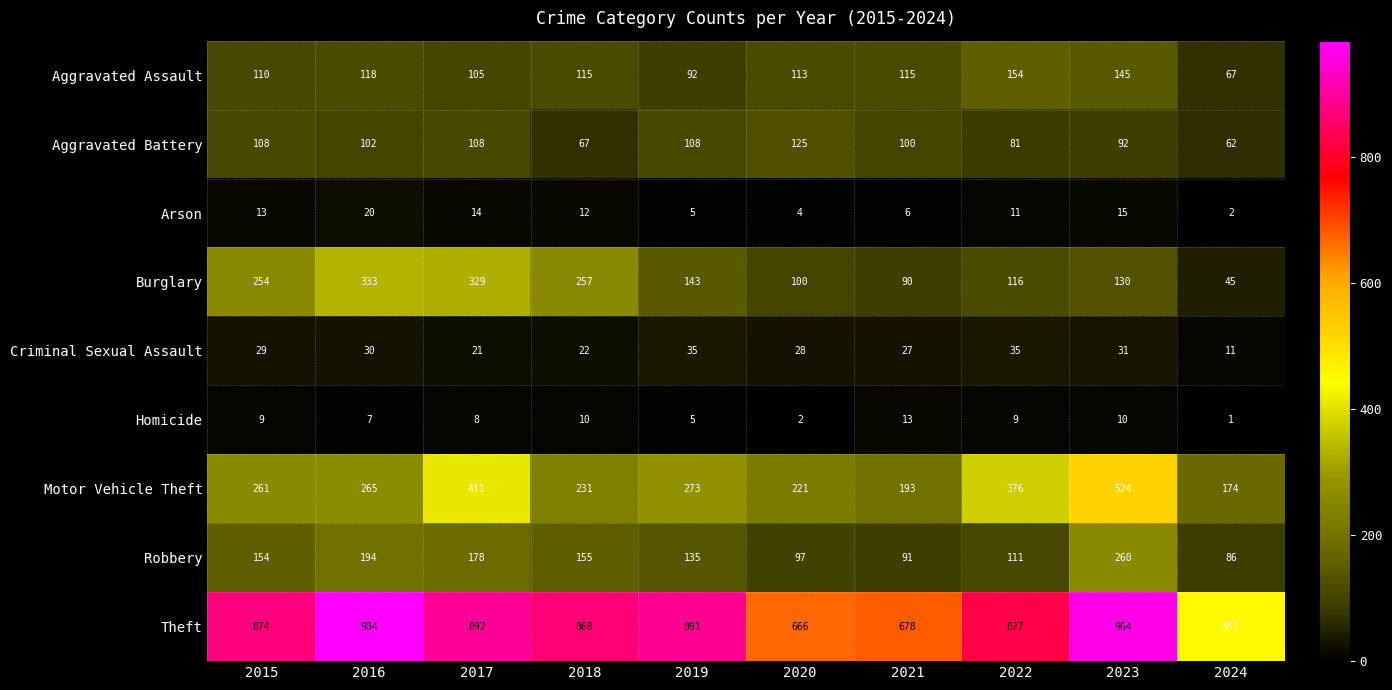

Rank the series by their maximum value, from highest to lowest.

Theft, Motor Vehicle Theft, Burglary, Robbery, Aggravated Assault, Aggravated Battery, Criminal Sexual Assault, Arson, Homicide